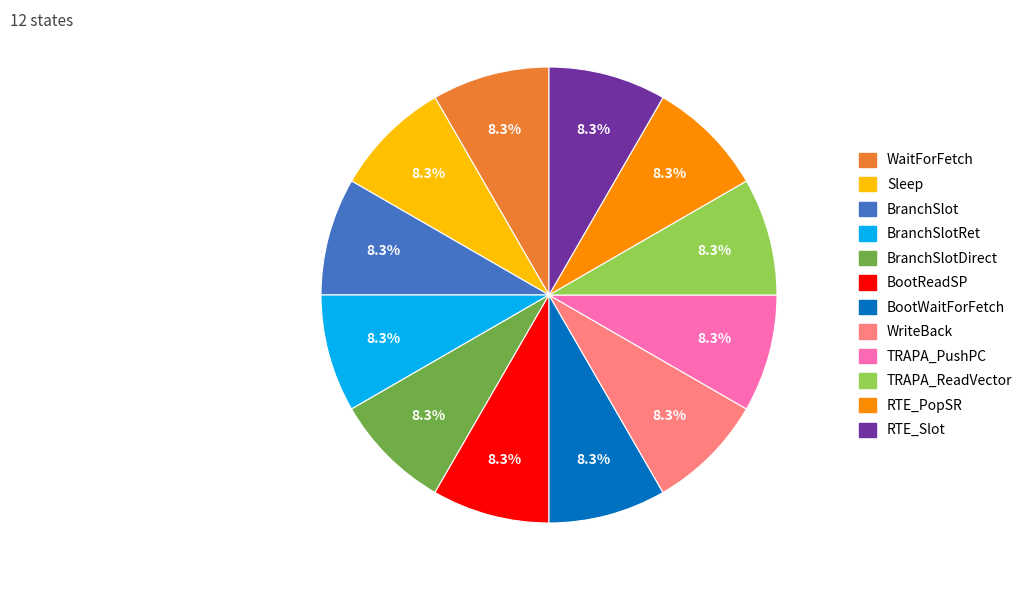

Is there a majority slice in this chart?

No